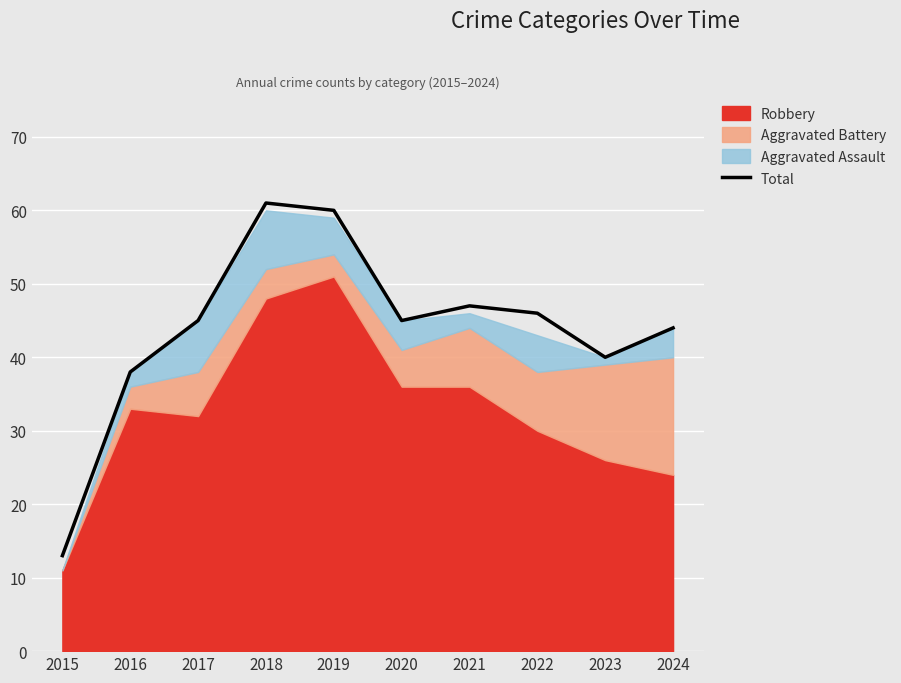

What is the sum of all values?

439